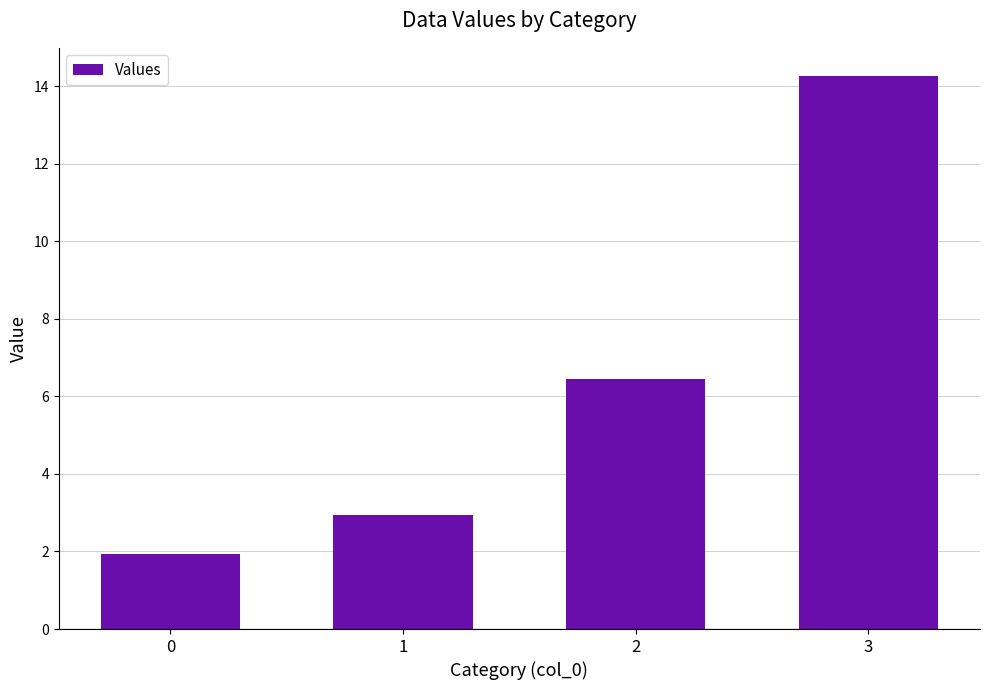

List the labels in order of value, smallest first.

0, 1, 2, 3